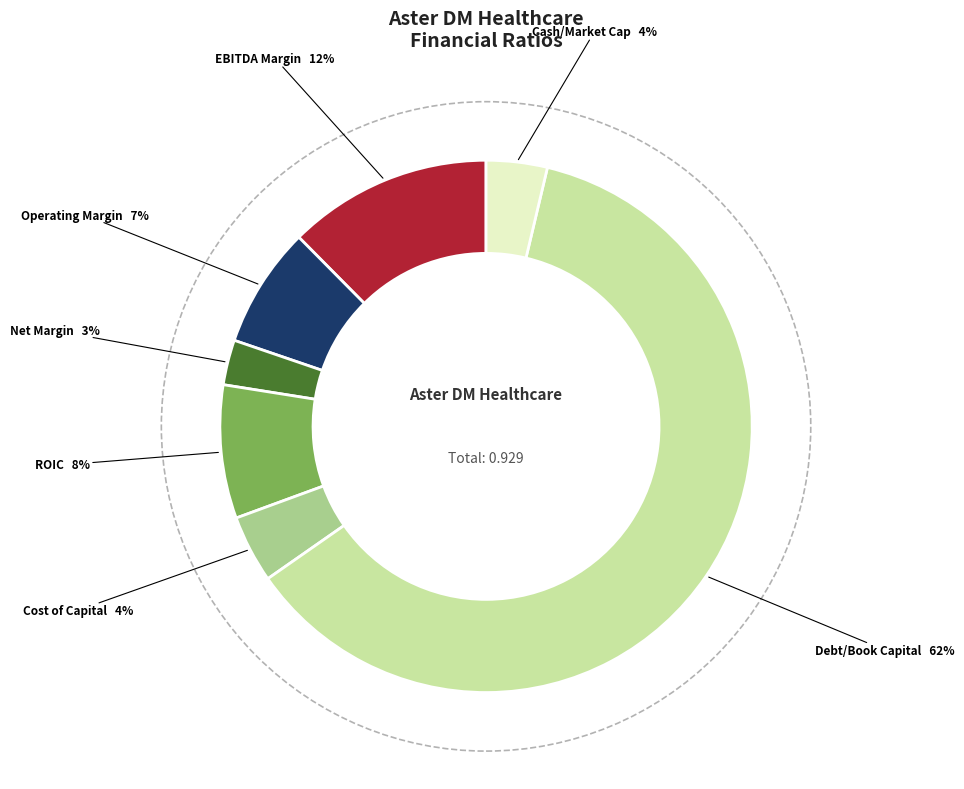

How many slices are in this pie chart?

7